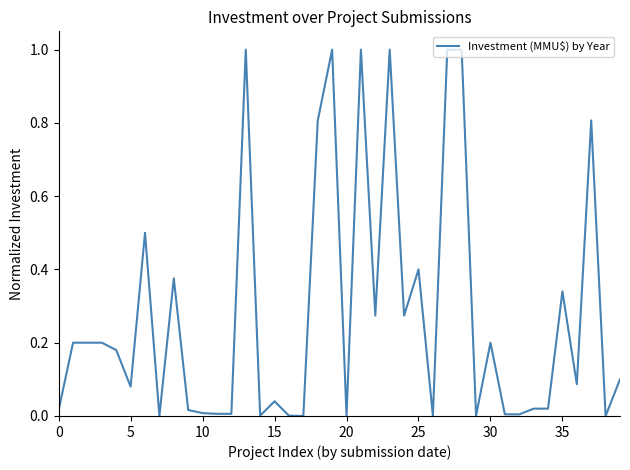

What is the maximum value shown in the chart?

1.0